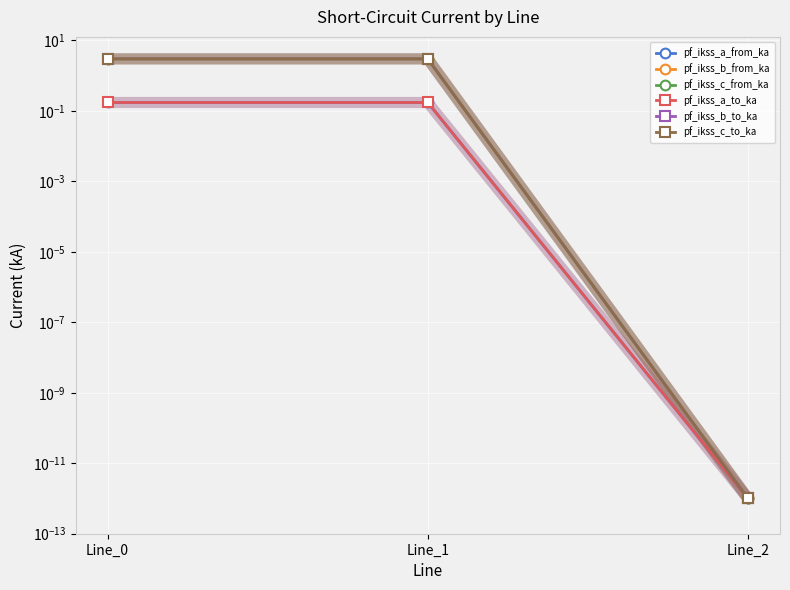

Which label corresponds to the smallest value in the chart?

Line_2